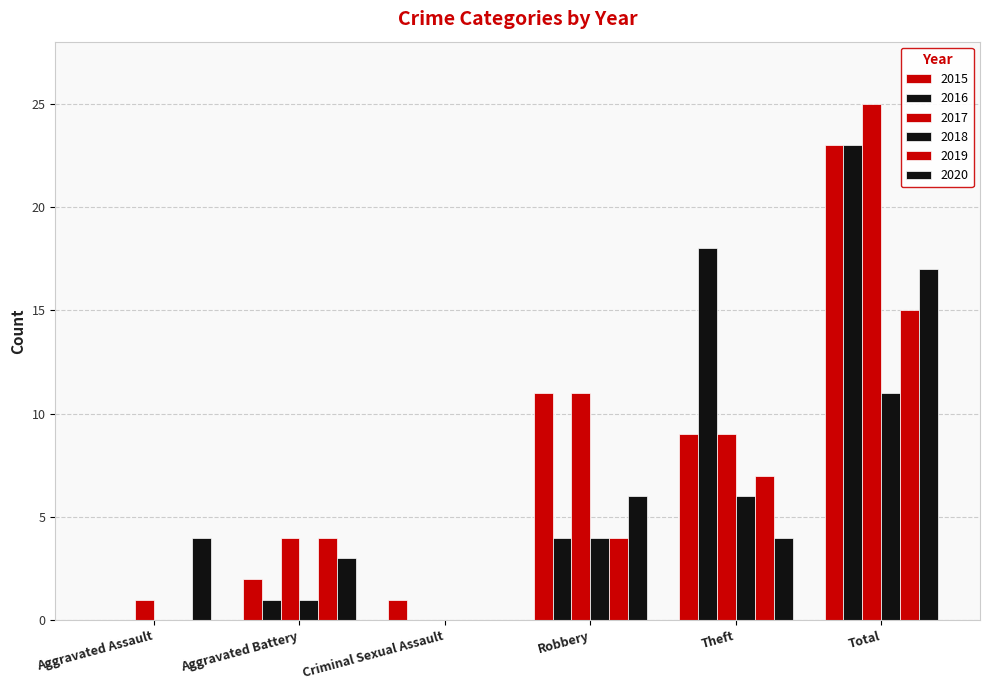

What is the difference between the second highest and minimum values in the 2018 series?

6